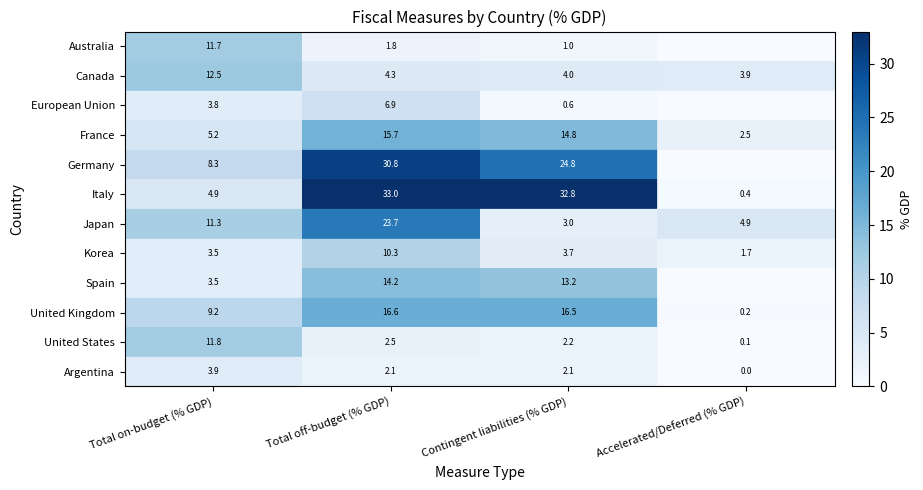

The value of Argentina at Contingent liabilities (% GDP) is 3.4. True or false?

False